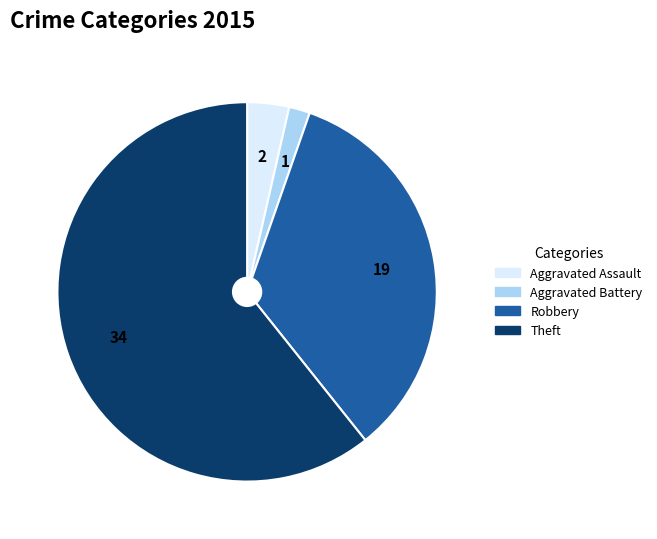

What is the ratio of the value at Robbery to the value at Aggravated Assault?

9.5